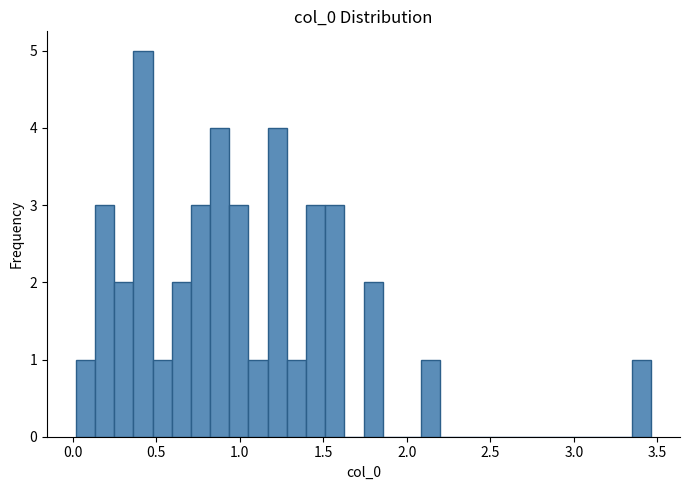

Around what value on the x-axis is the tallest bar? Give the approximate position of its centre, as read against the axis.

0.40